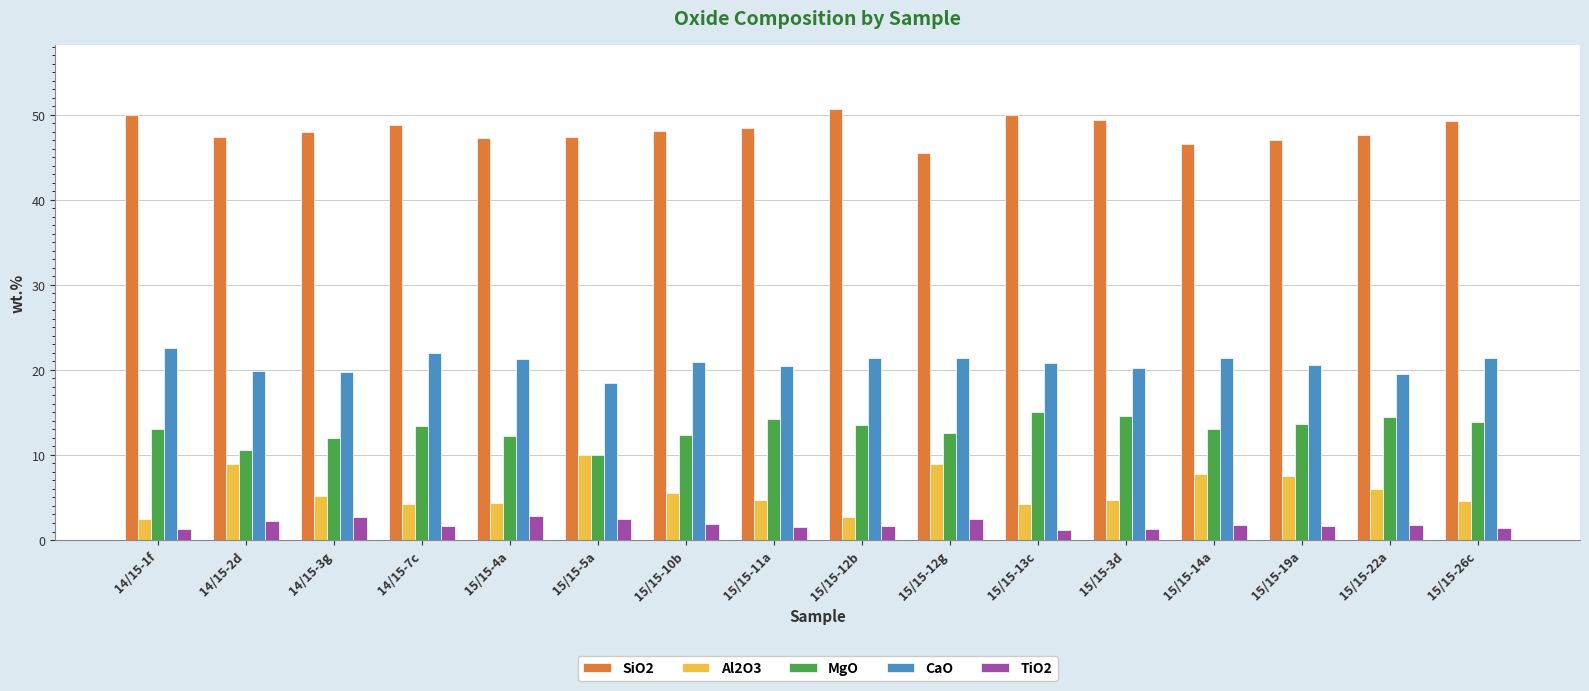

Which series has the largest total across all categories?

SiO2